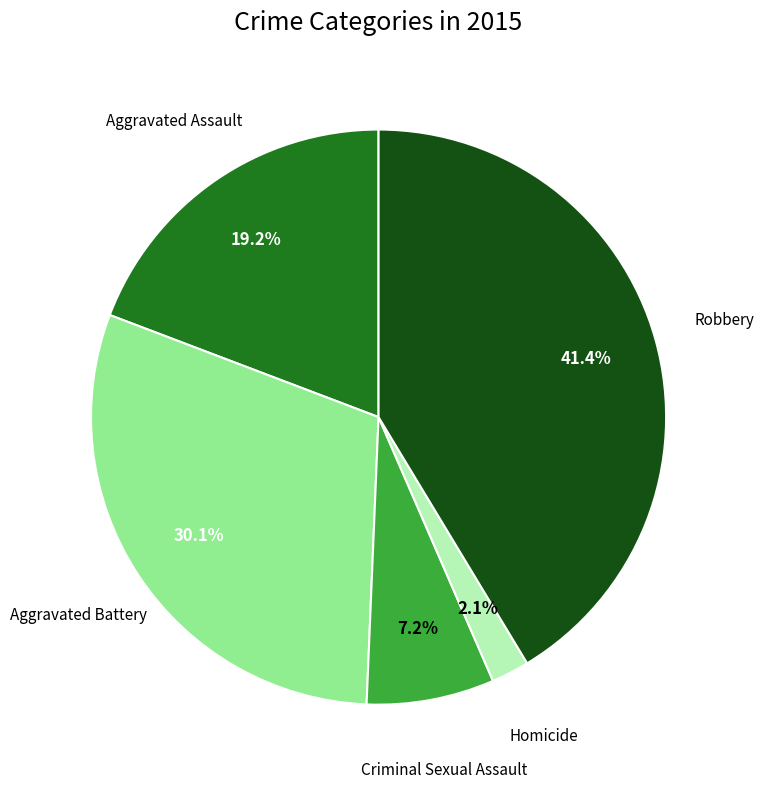

To the nearest percent, what is the difference between the largest and smallest slice percentages?

39%